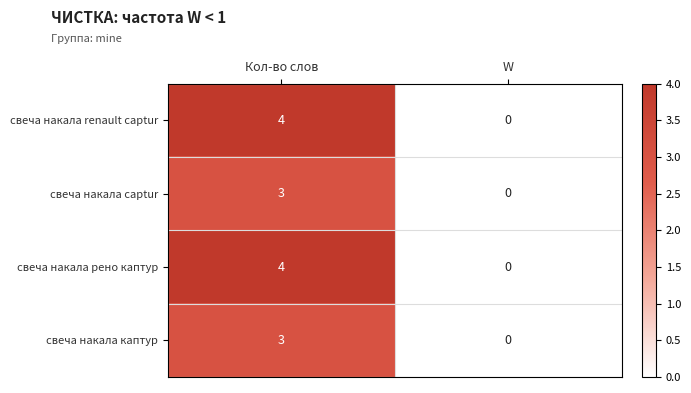

Which label corresponds to the largest value in the chart?

Кол-во слов